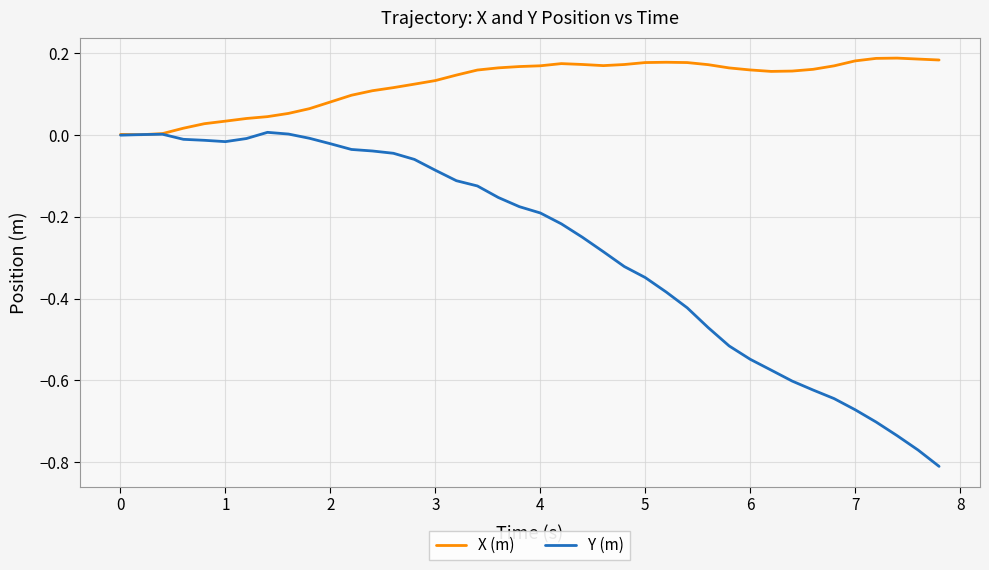

Which series has the widest spread of values?

Y (m)